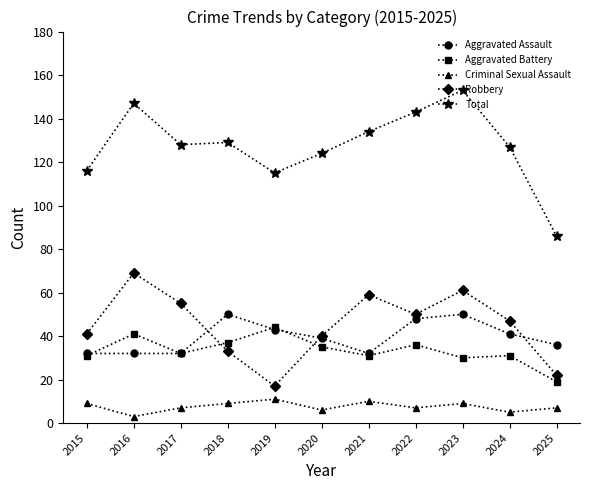

What is the sum of all Robbery values?

494